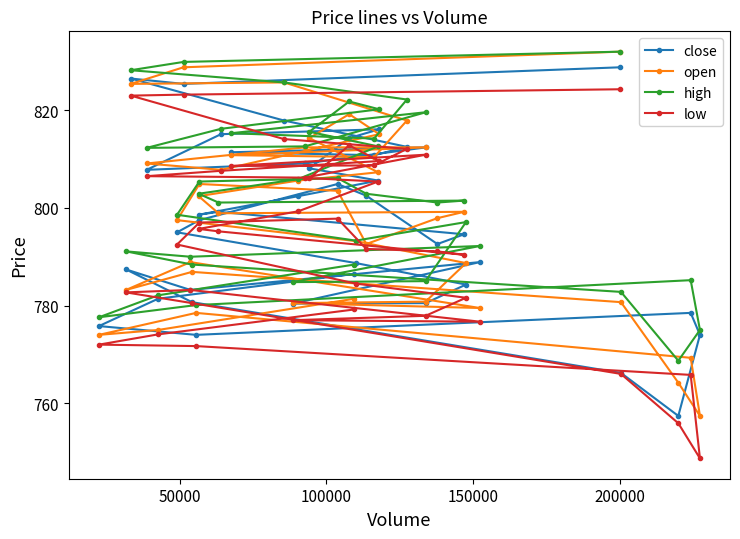

Does the chart have visible grid lines?

No